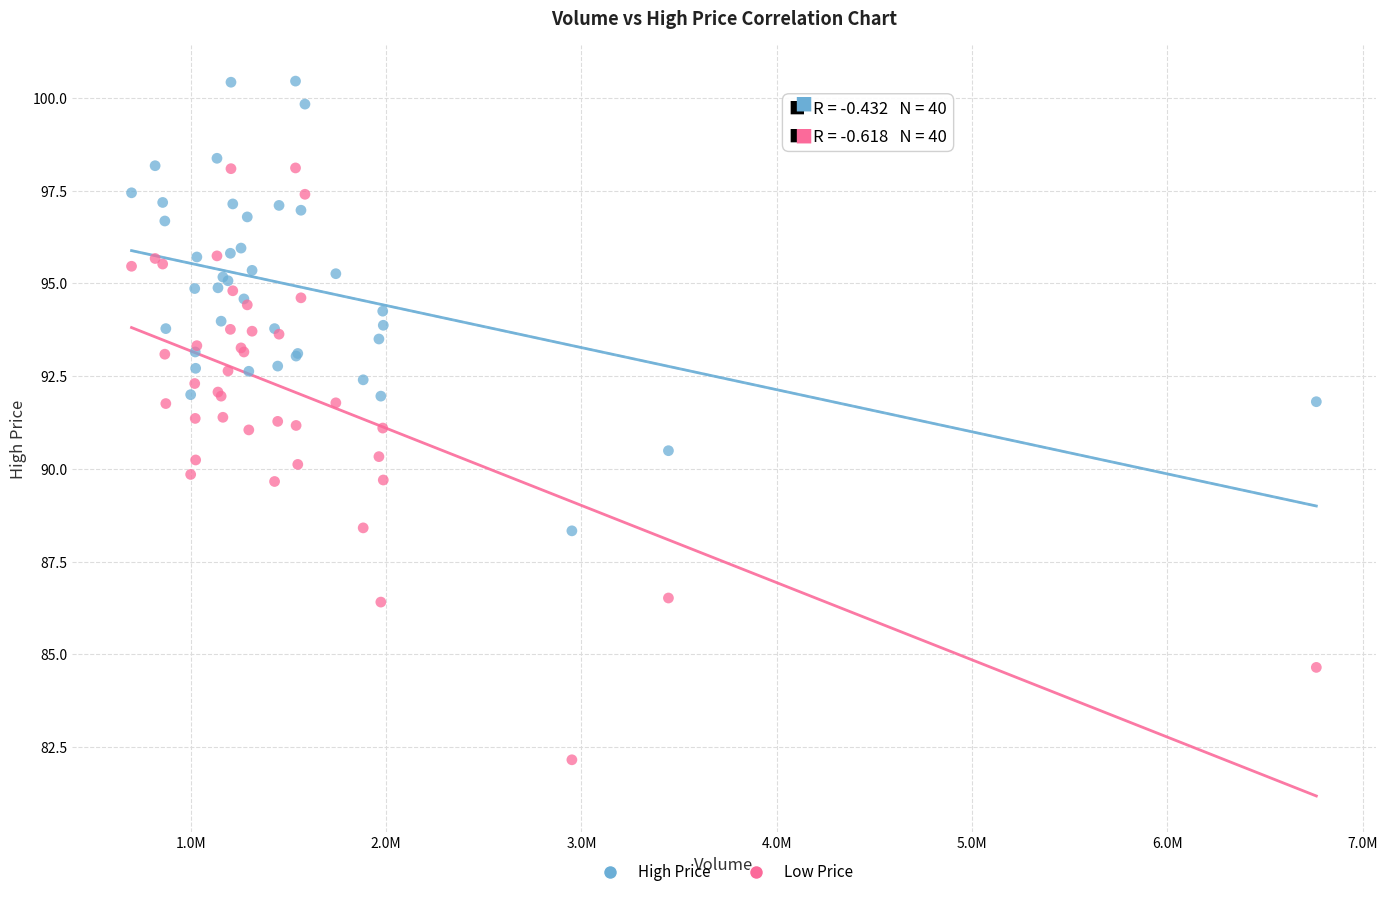

Which series reaches the minimum Y coordinate?

Low Price